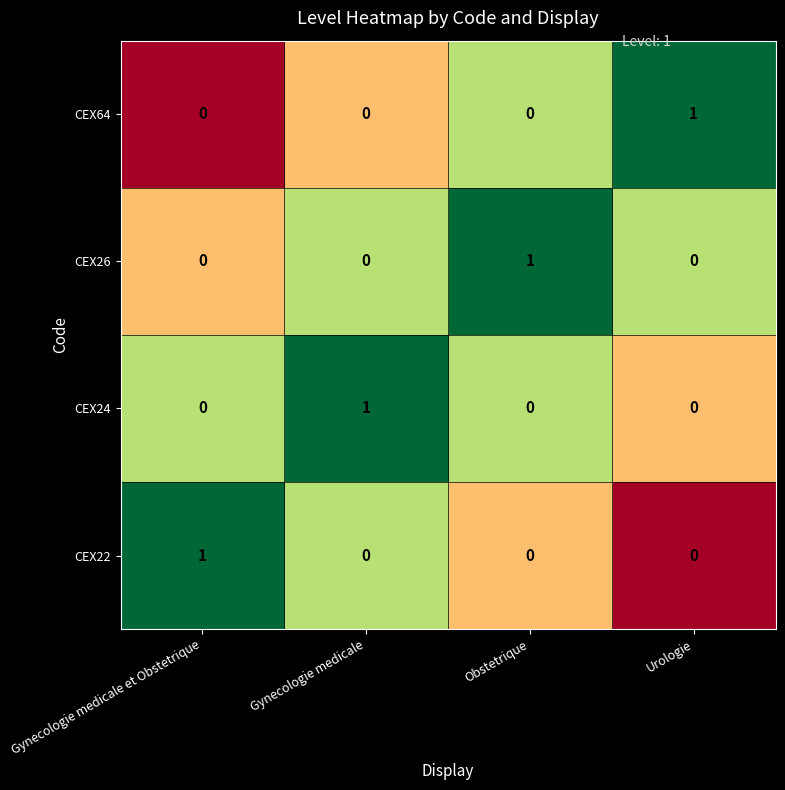

The CEX26 series shows 0 at Urologie. True or false?

True